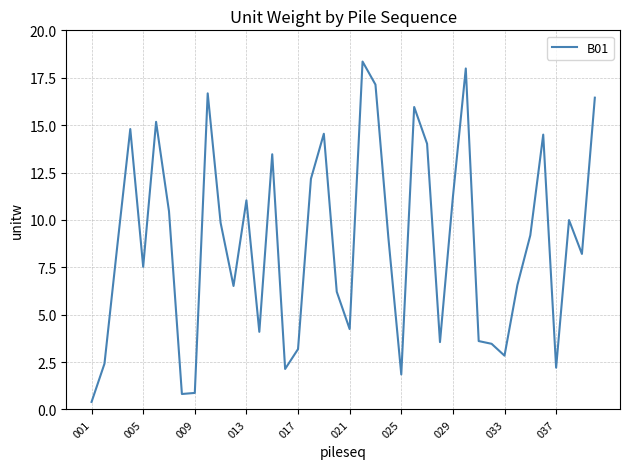

What is the difference between the second highest and second lowest values?

17.2